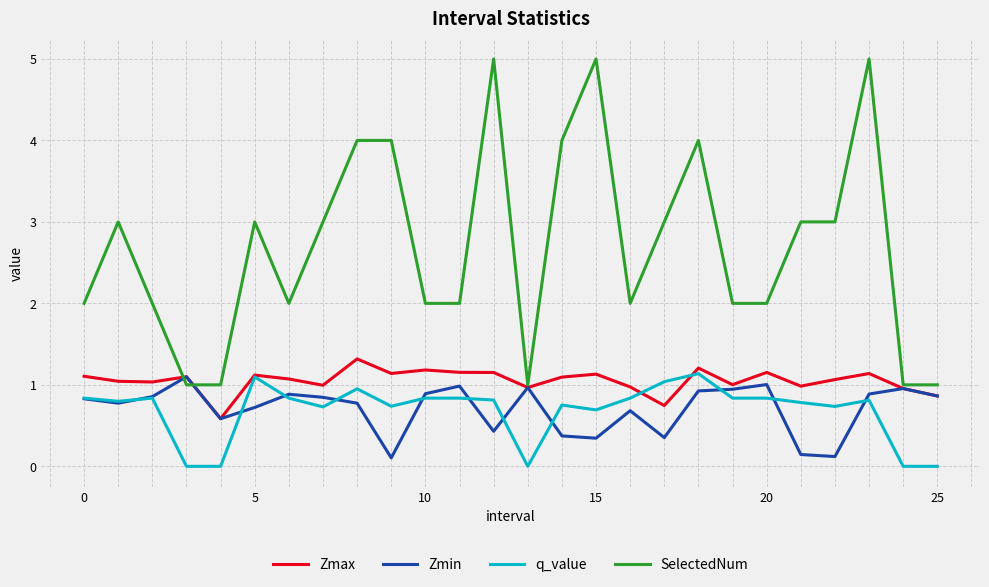

Which series has the largest range (max minus min)?

SelectedNum